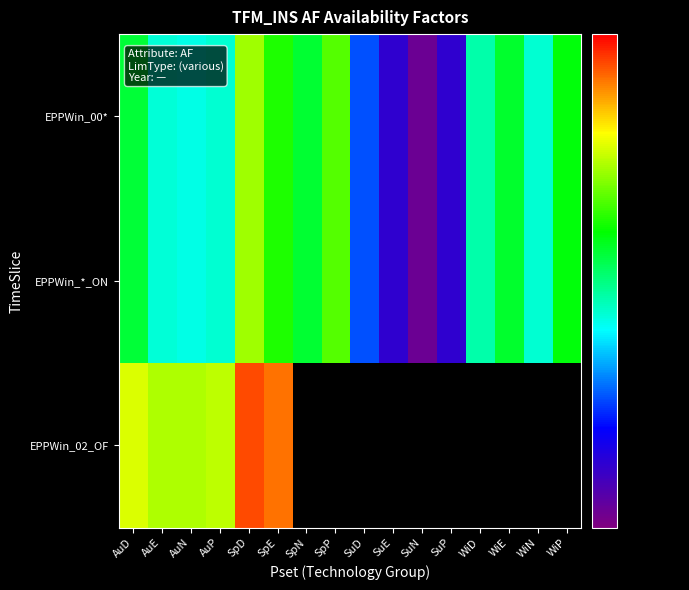

Reading left to right, what are all the values shown in this chart?

EPPWin_00*: AuD=0.3	AuE=0.3	AuN=0.3	AuP=0.3	SpD=0.4	SpE=0.3	SpN=0.3	SpP=0.4	SuD=0.2	SuE=0.2	SuN=0.2	SuP=0.2	WiD=0.3	WiE=0.3	WiN=0.3	WiP=0.3
EPPWin_*_ON: AuD=0.3	AuE=0.3	AuN=0.3	AuP=0.3	SpD=0.4	SpE=0.3	SpN=0.3	SpP=0.4	SuD=0.2	SuE=0.2	SuN=0.2	SuP=0.2	WiD=0.3	WiE=0.3	WiN=0.3	WiP=0.3
EPPWin_02_OF: AuD=0.4	AuE=0.4	AuN=0.4	AuP=0.4	SpD=0.5	SpE=0.5	SpN=0.0	SpP=0.0	SuD=0.0	SuE=0.0	SuN=0.0	SuP=0.0	WiD=0.0	WiE=0.0	WiN=0.0	WiP=0.0